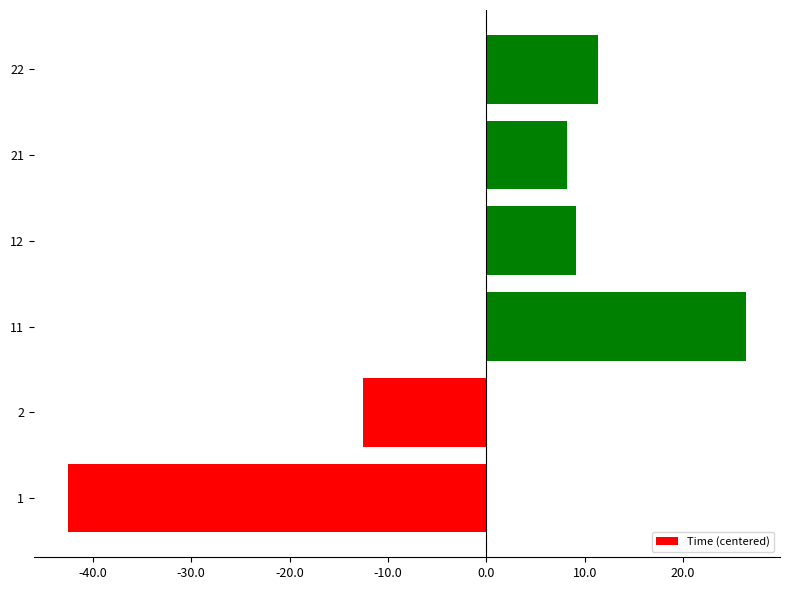

At which label is the value closest to -8?

2